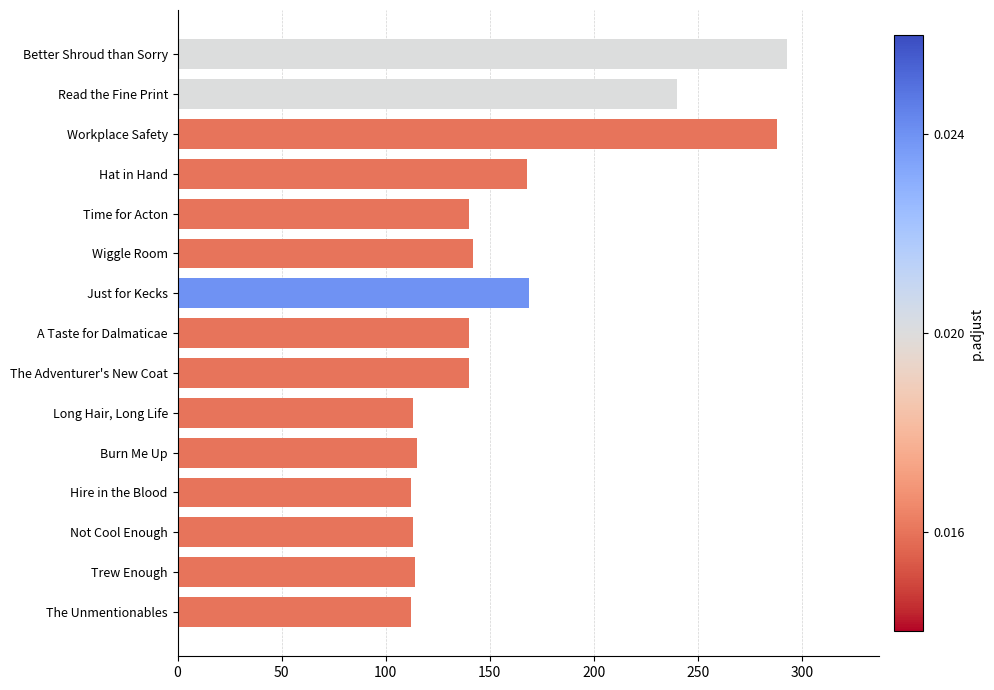

Reading left to right, extract all data points from this chart.

112	114	113	112	115	113	140	140	169	142	140	168	288	240	293